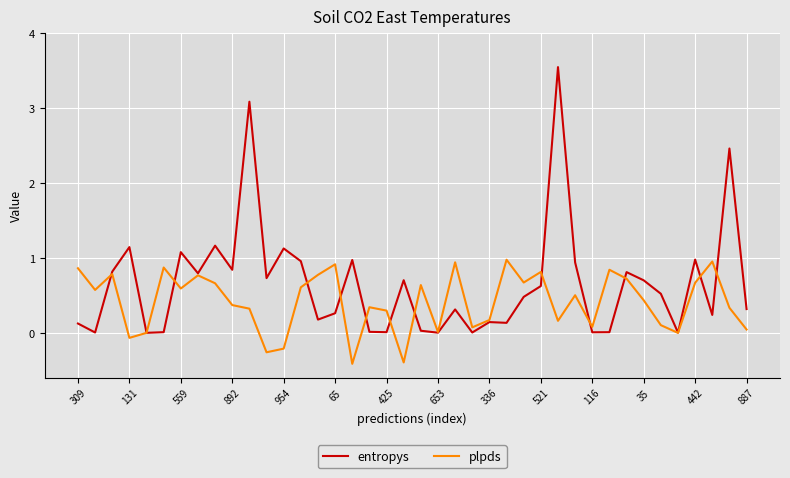

Which series has the largest total across all categories?

entropys